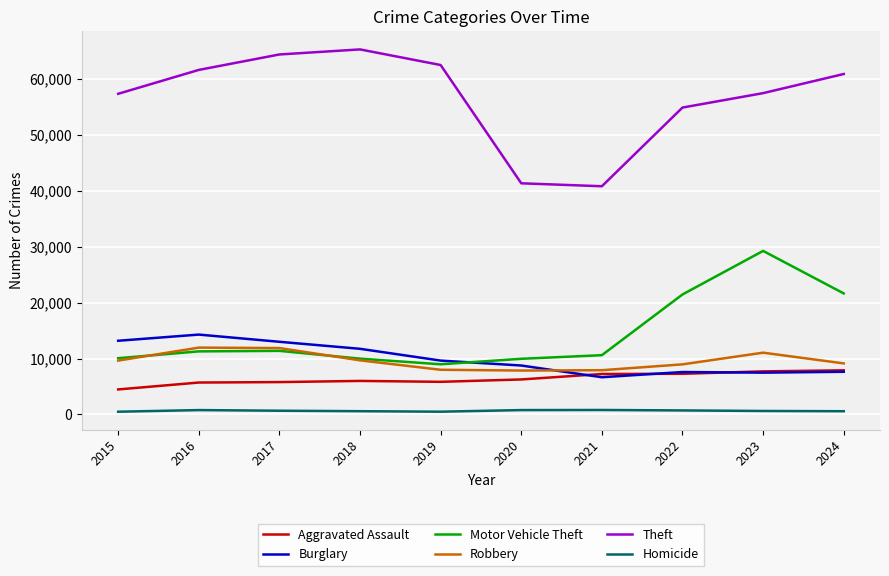

True or false: Homicide and Burglary cross at least once.

False